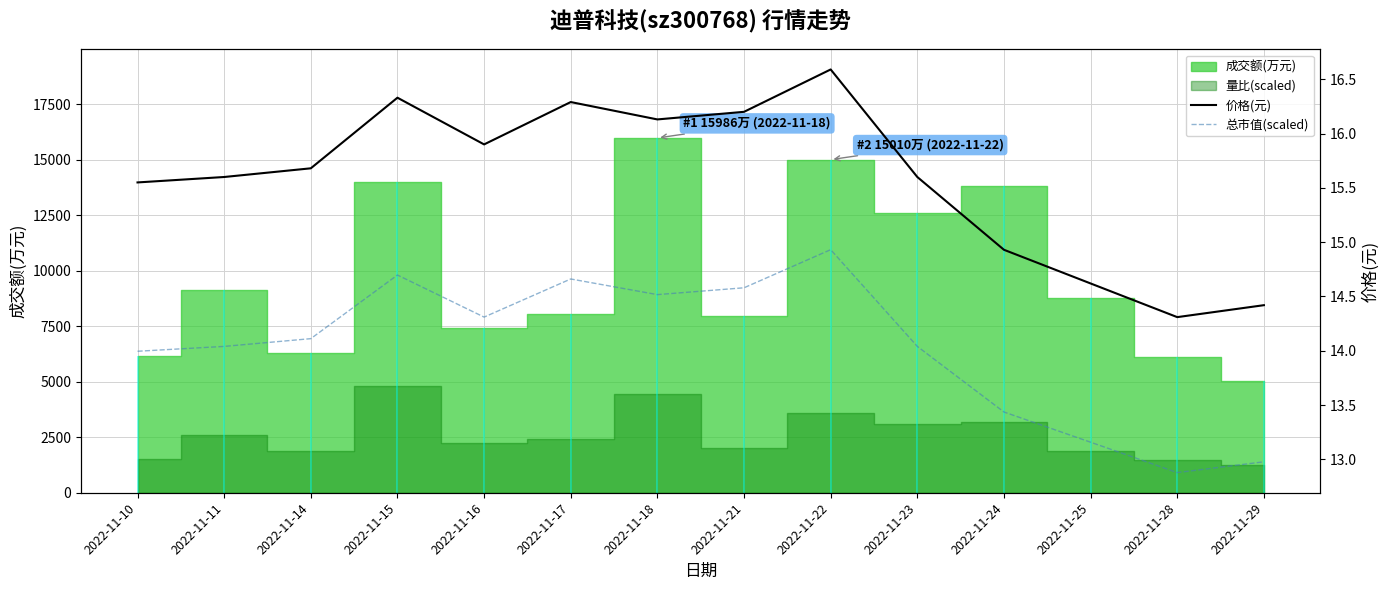

True or false: 总市值(scaled) and 价格(元) intersect in this chart.

False